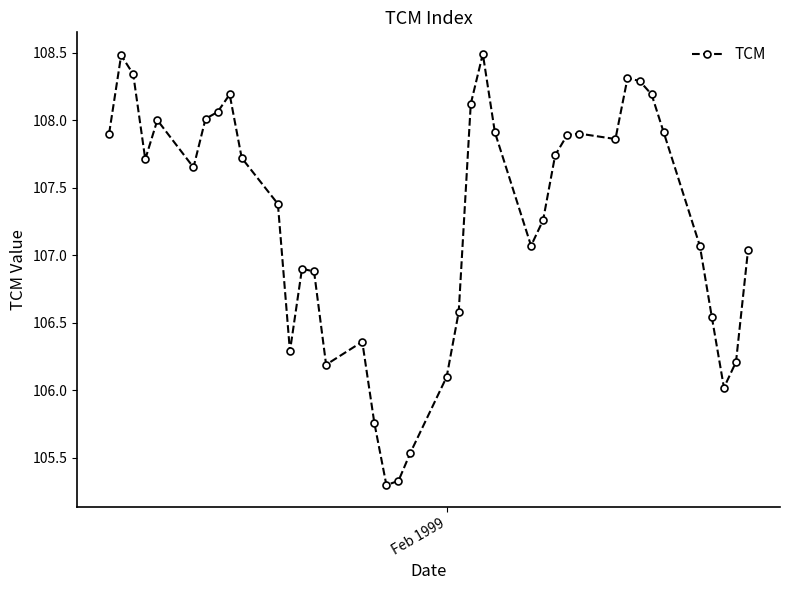

What is the value of the 36th point from the left?

107.1